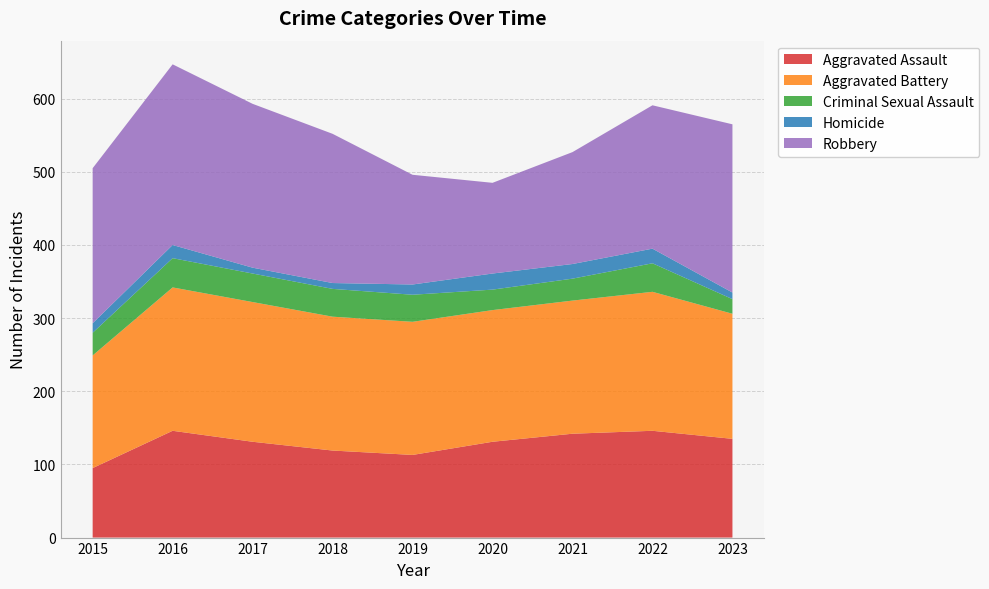

Reading left to right, transcribe all the data shown in this chart.

Aggravated Assault: 95	146	131	119	113	131	142	146	135
Aggravated Battery: 154	196	191	183	182	180	182	190	171
Criminal Sexual Assault: 31	40	39	38	37	28	30	39	20
Homicide: 13	18	8	8	14	22	20	20	9
Robbery: 212	247	224	204	150	124	153	196	230